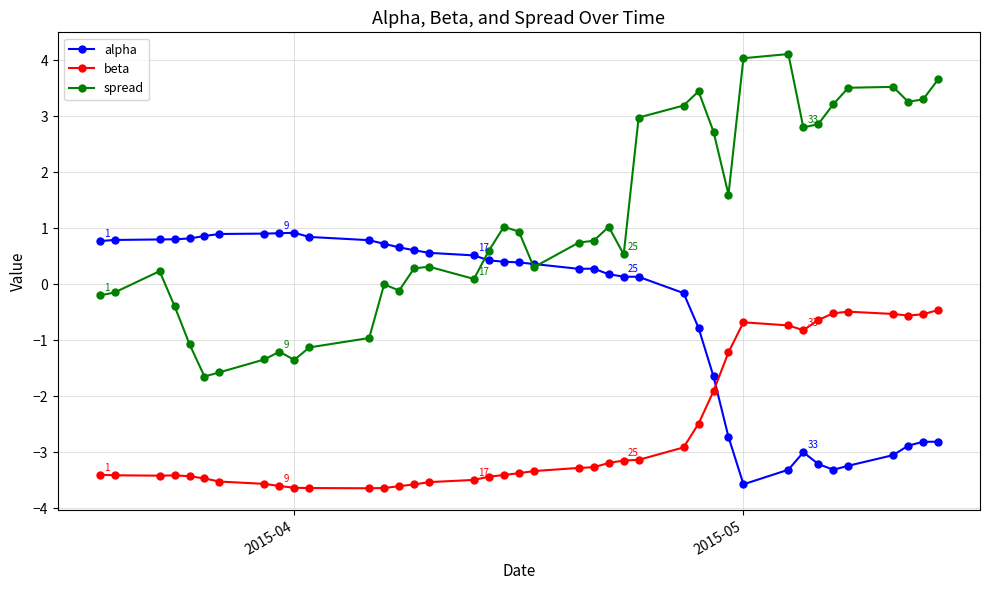

List the series in order of their peak value, highest first.

spread, alpha, beta